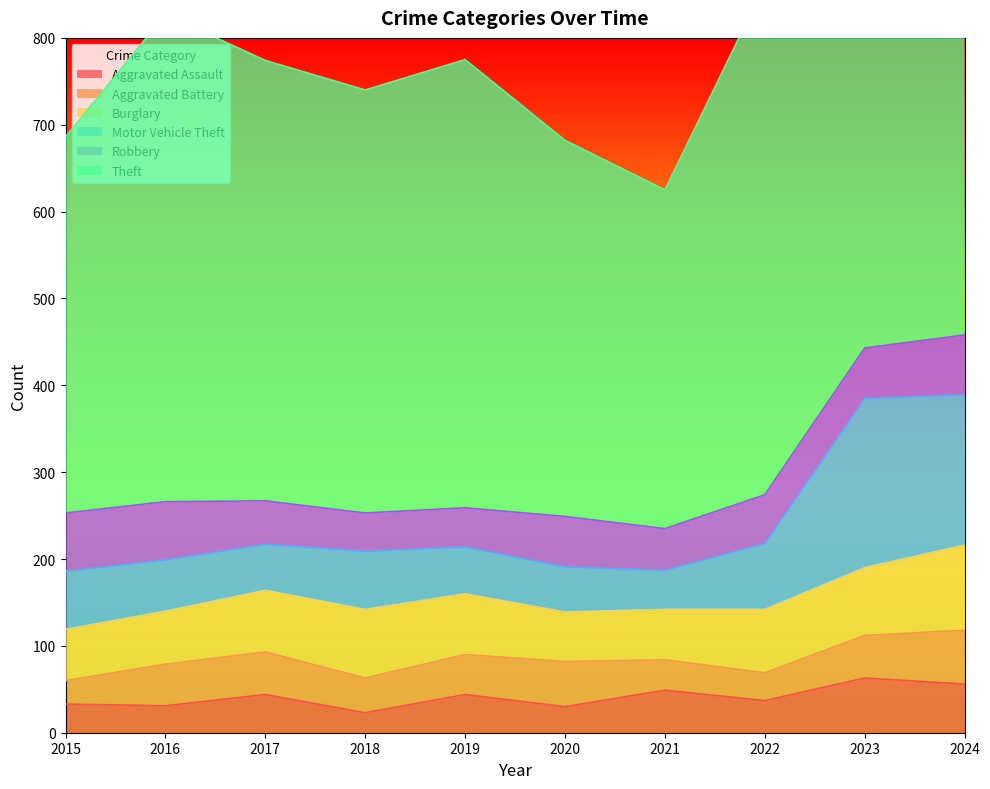

The Aggravated Assault series shows 20 at 2015. True or false?

False